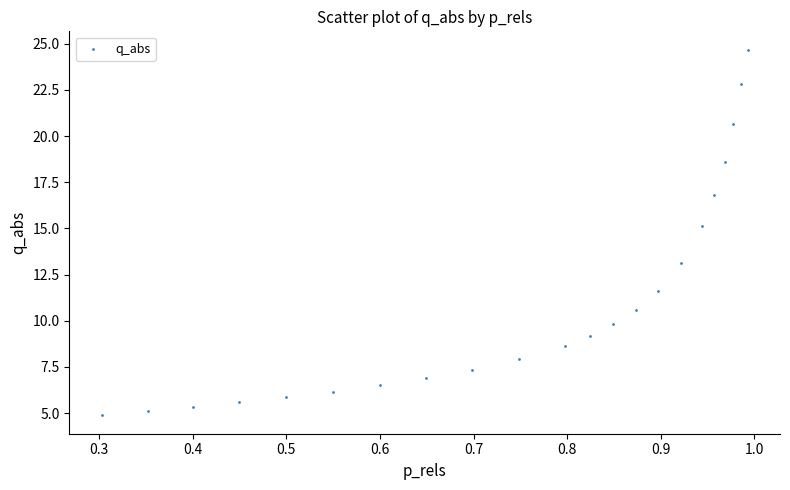

What Y value in the scatter plot is closest to 14?

13.1